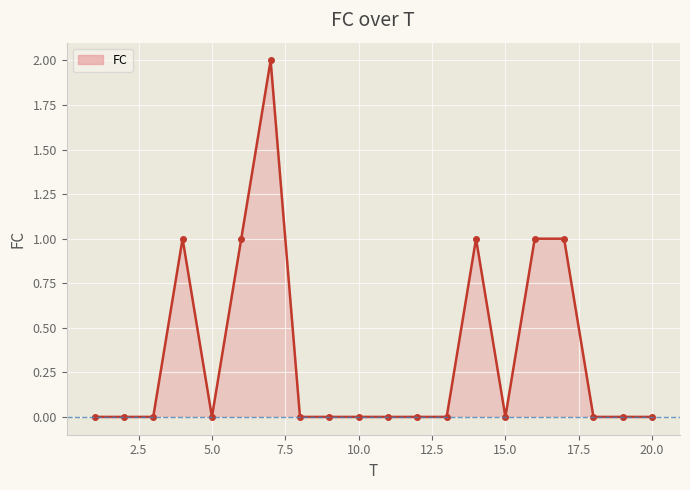

What is the maximum value shown in the chart?

2